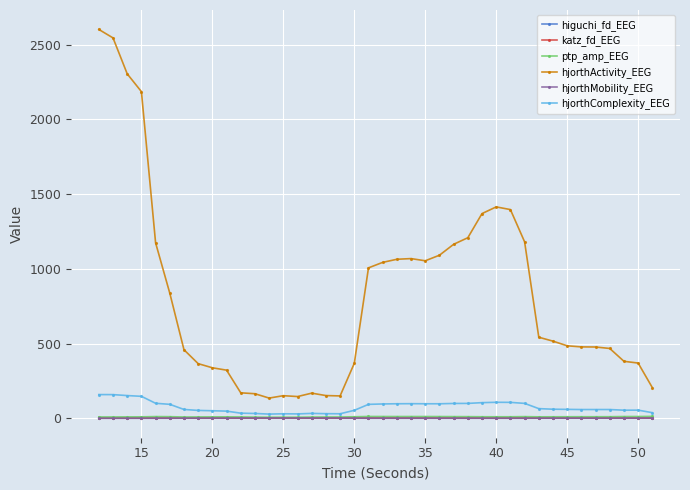

At how many categories does at least one series exceed 1676?

4